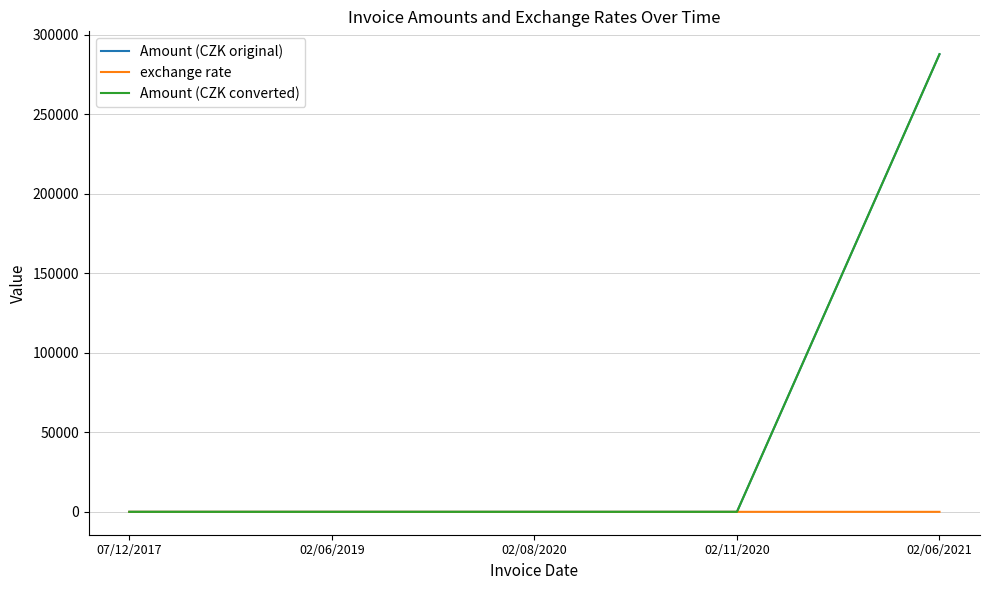

Does the chart have visible grid lines?

Yes